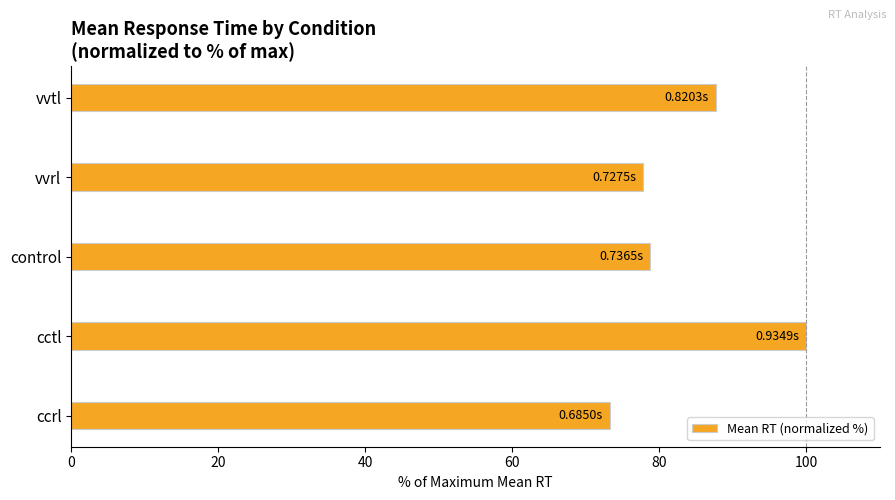

What is the difference between the maximum and minimum values?

26.7